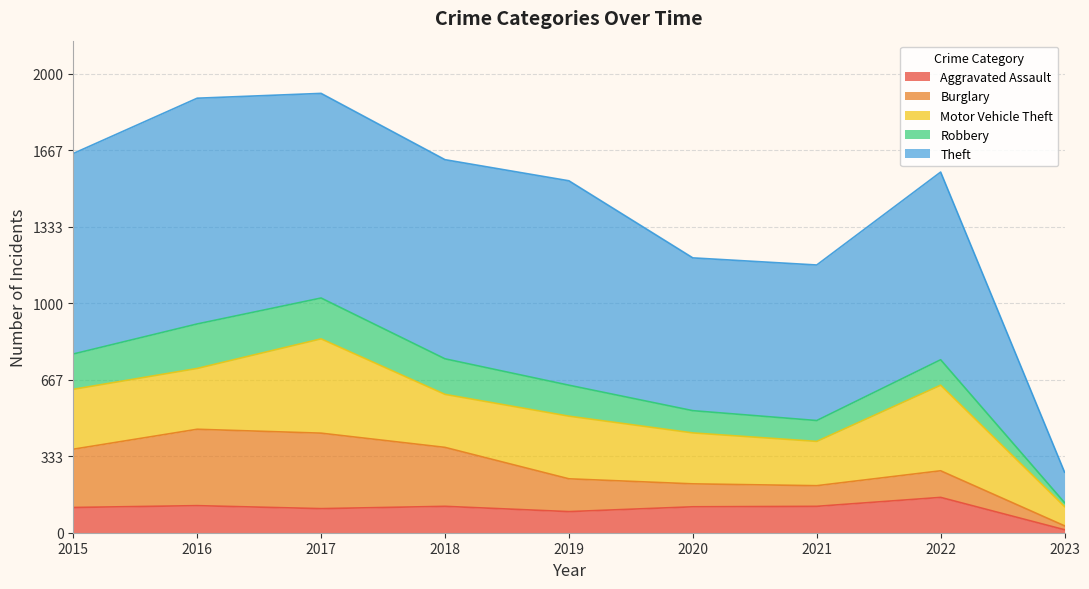

How many interior local peaks does the Theft series have?

3